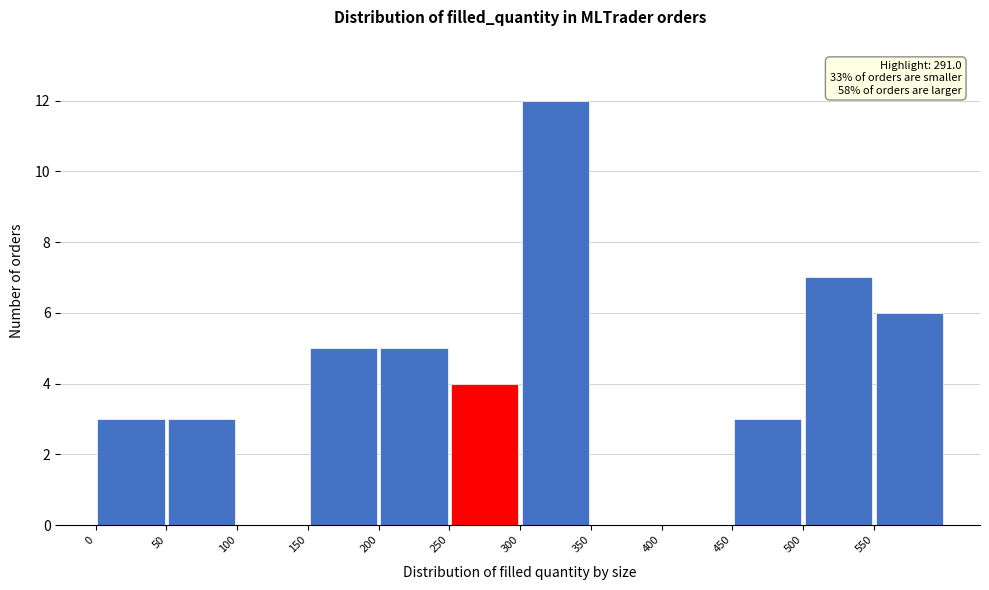

Which range on the x-axis has the tallest bar?

300 to 350